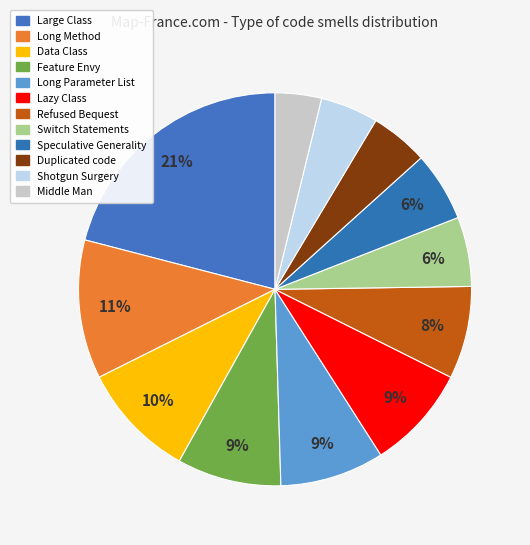

What percentage do Speculative Generality and Refused Bequest together represent?

13.3%